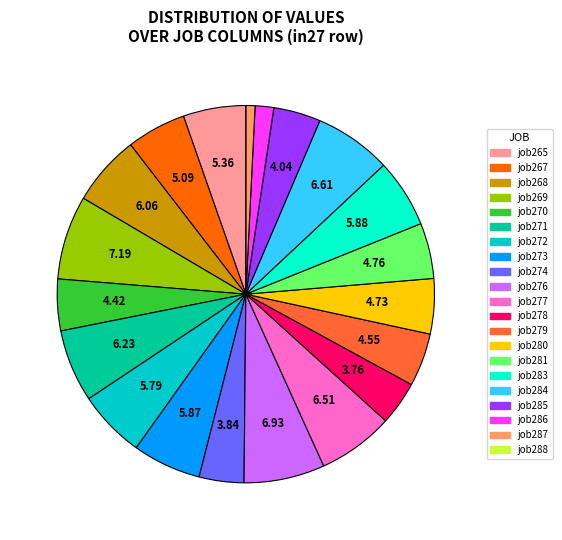

Does any single category account for the majority?

No